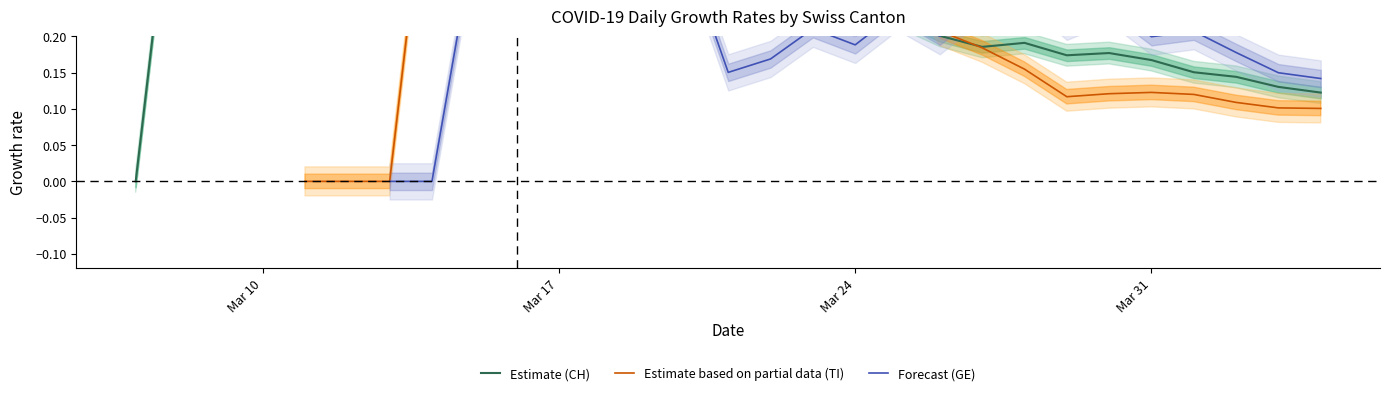

How many data points does each series have?

40